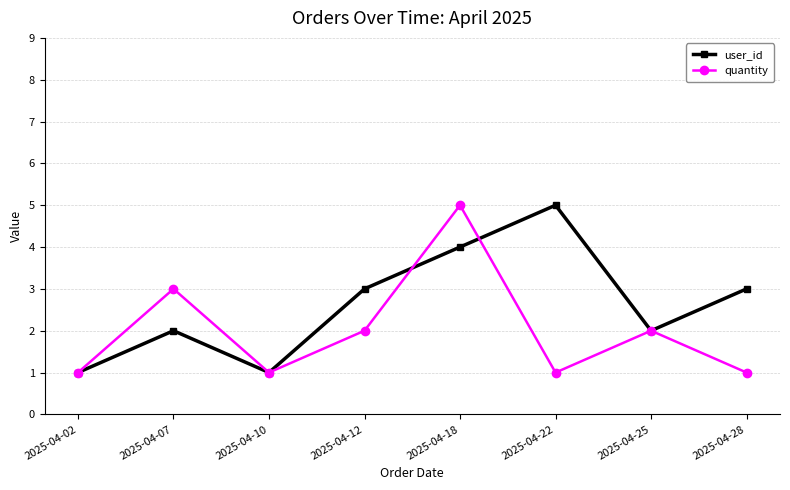

Where is the first local maximum for quantity?

2025-04-07